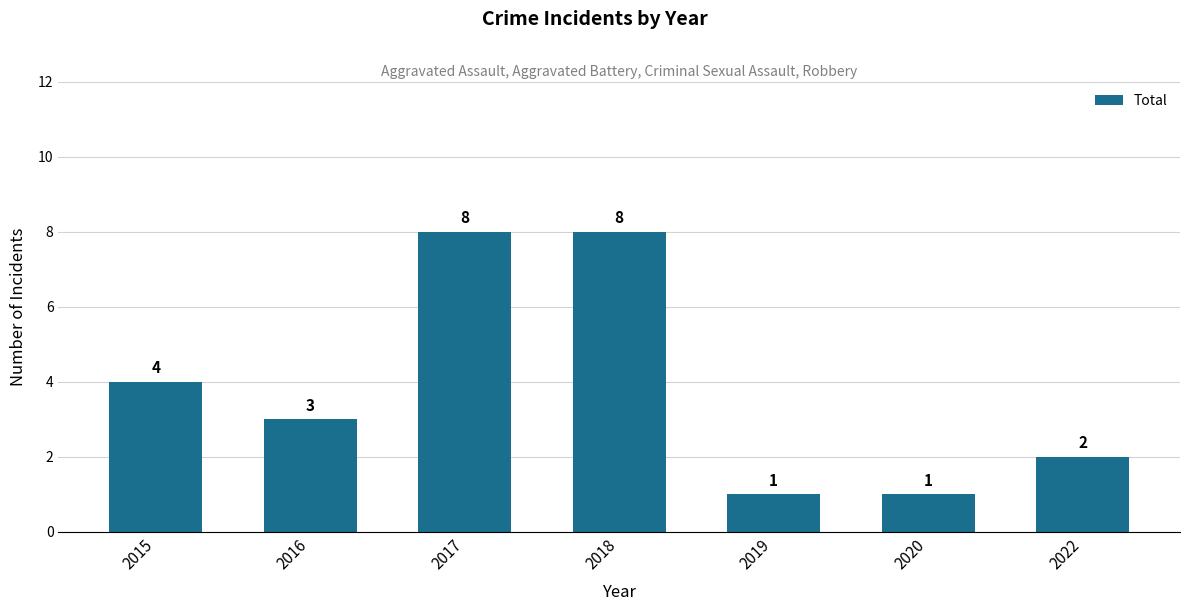

True or false: the data shows 1 at 2020.

True